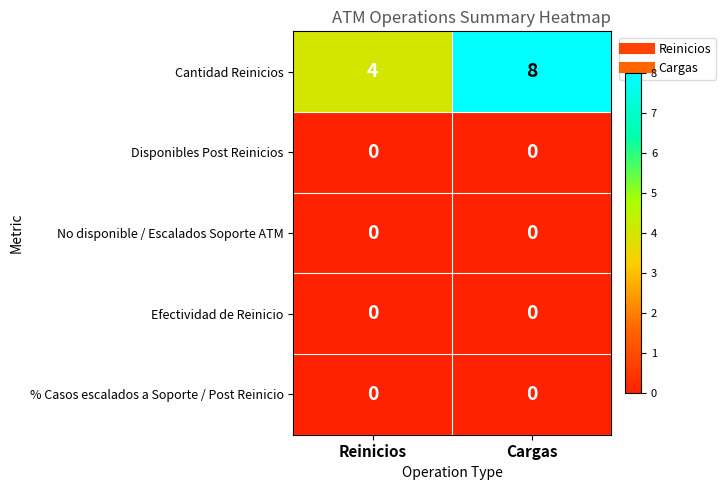

Reading left to right, extract all data points from this chart.

Cantidad Reinicios: Reinicios=4	Cargas=8
Disponibles Post Reinicios: Reinicios=0	Cargas=0
No disponible / Escalados Soporte ATM: Reinicios=0	Cargas=0
Efectividad de Reinicio: Reinicios=0	Cargas=0
% Casos escalados a Soporte / Post Reinicio: Reinicios=0	Cargas=0